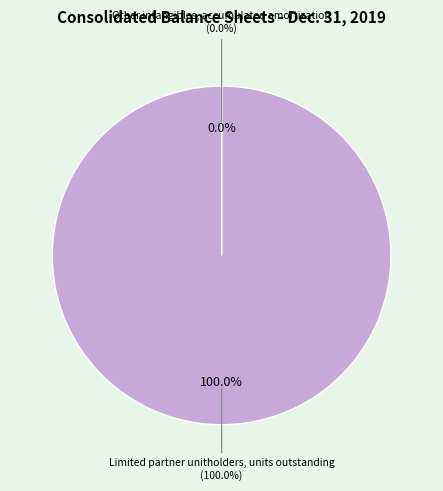

Rank the categories by value from highest to lowest.

Limited partner unitholders, units outstanding, Other intangibles, accumulated amortization